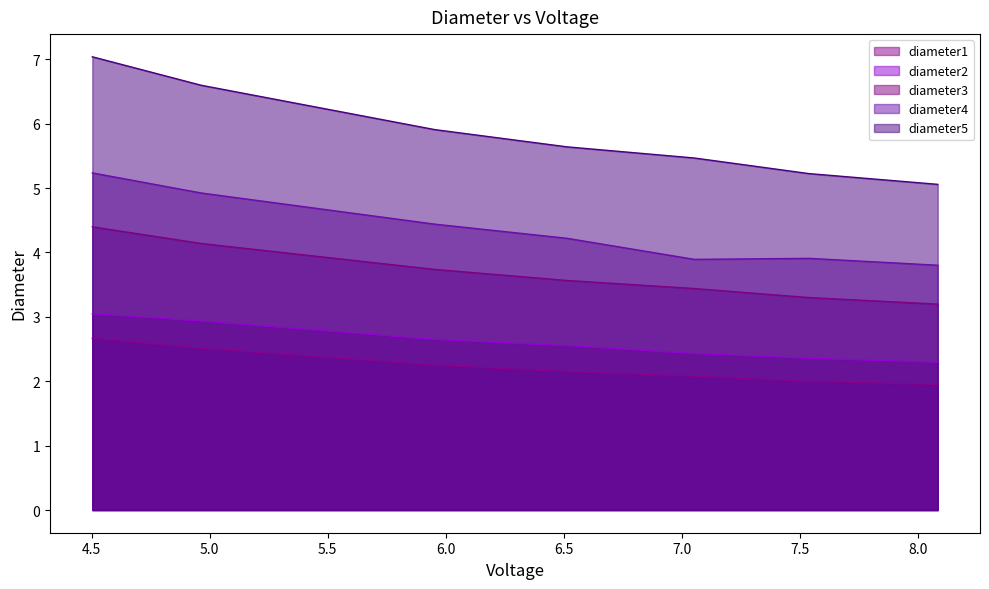

Which series has the largest range (max minus min)?

diameter5